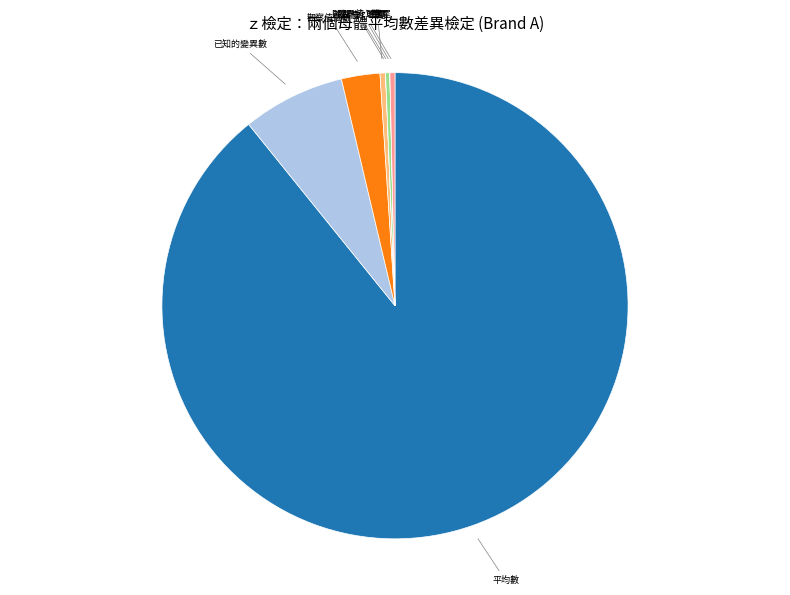

Which category has the biggest portion of the pie?

平均數